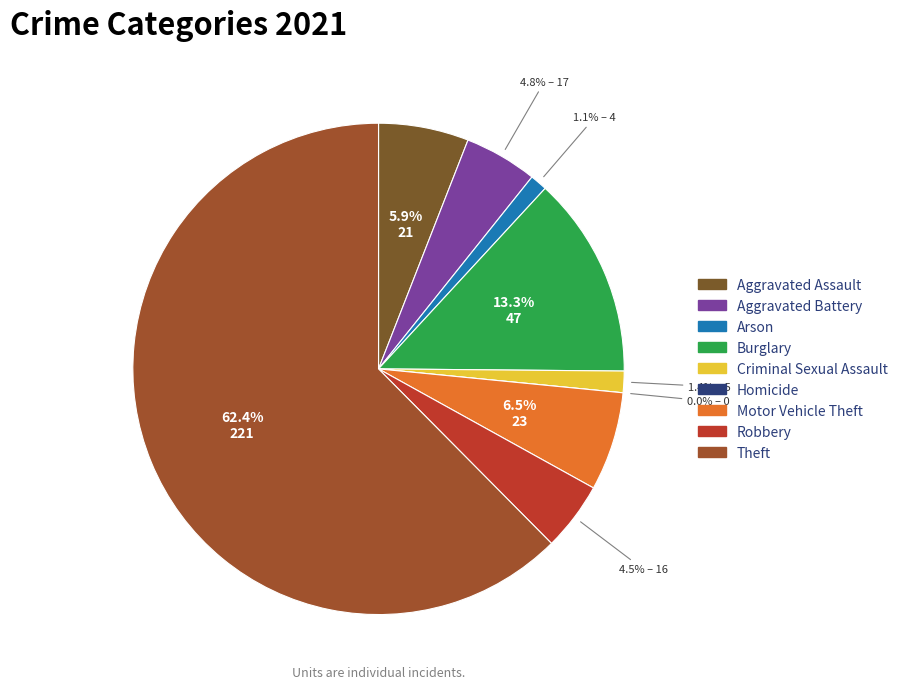

How much of the chart is everything except Arson?

98.9%